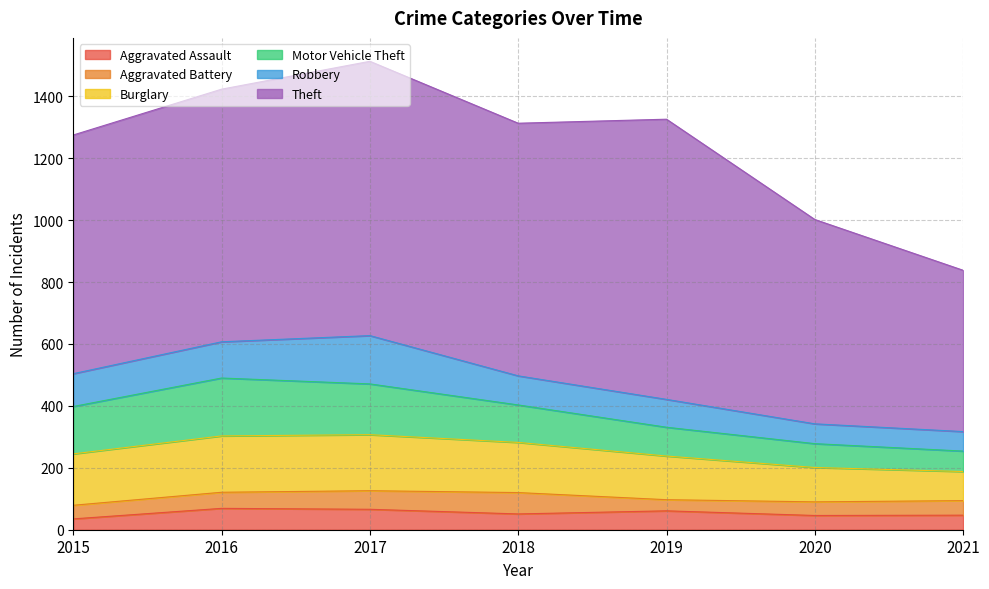

What is the sum of all Motor Vehicle Theft values?

861